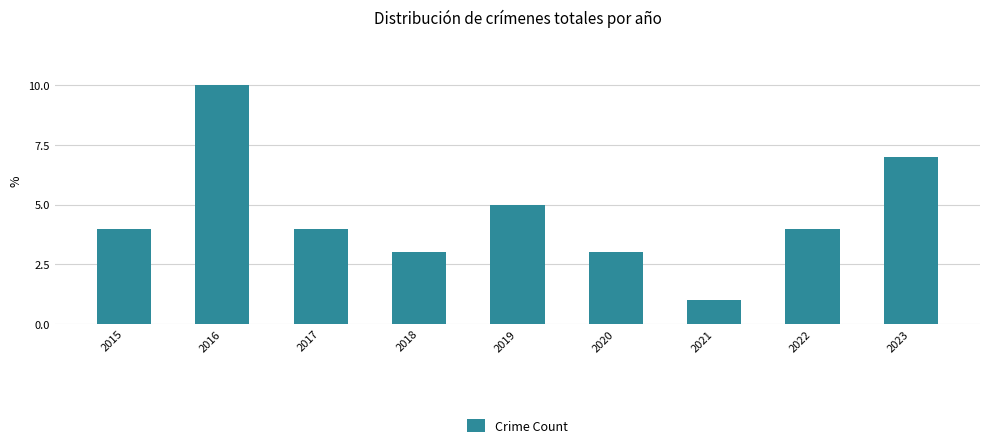

What is the value of the 3rd bar from the left?

4